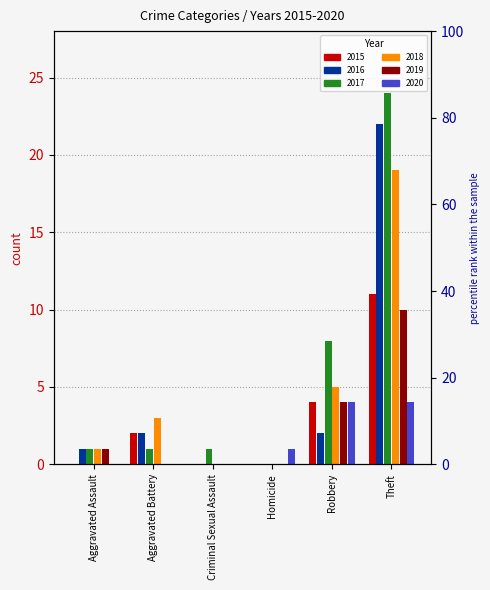

What is the difference between the maximum and minimum values in the 2017 series?

24